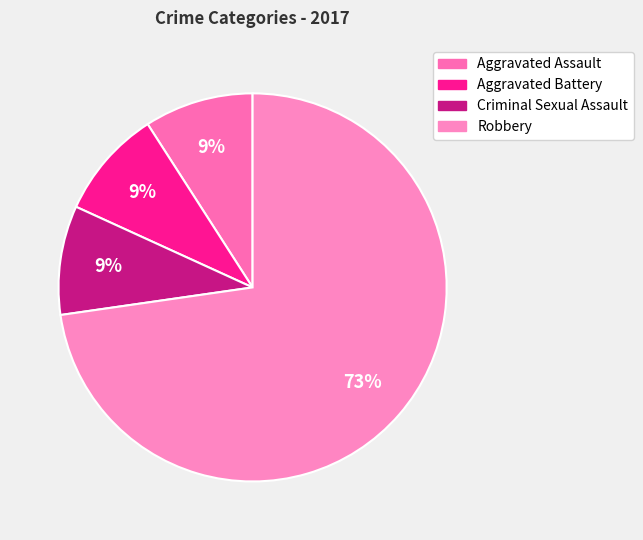

To the nearest percent, what percentage of the pie is Robbery?

73%